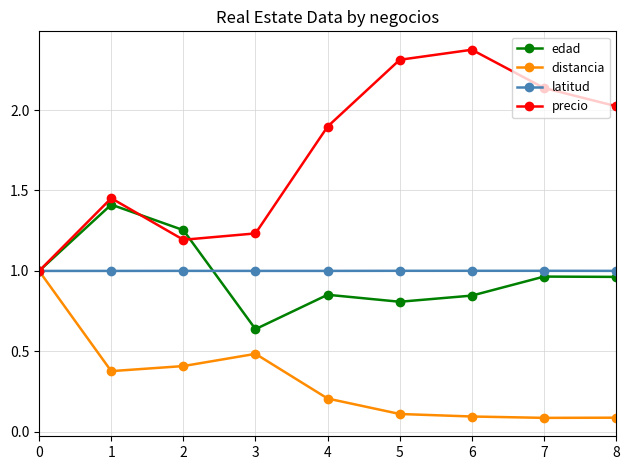

What are all the series names shown in the legend?

edad, distancia, latitud, precio